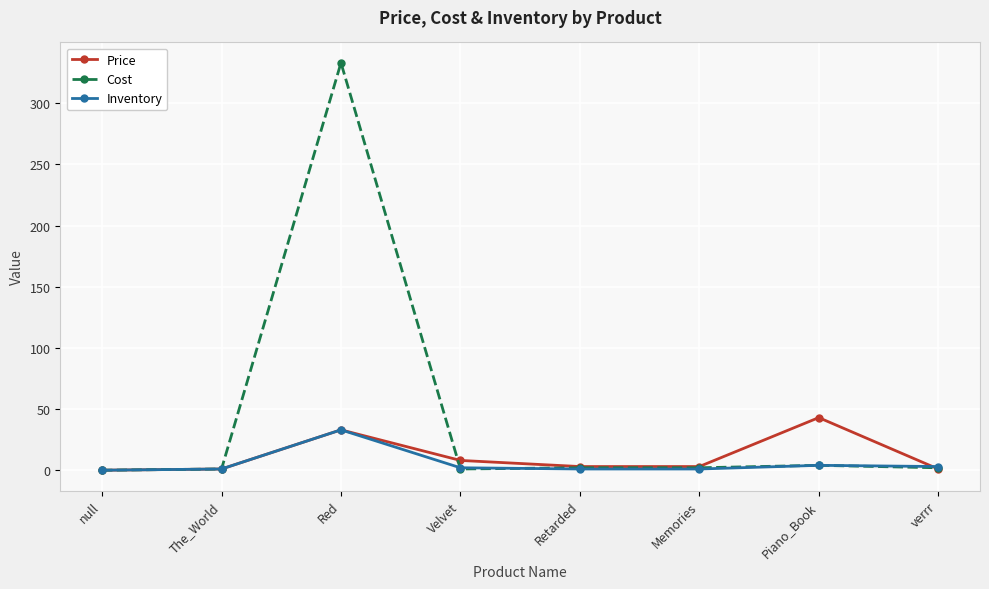

What is the difference between the Price values at null and Piano_Book?

43